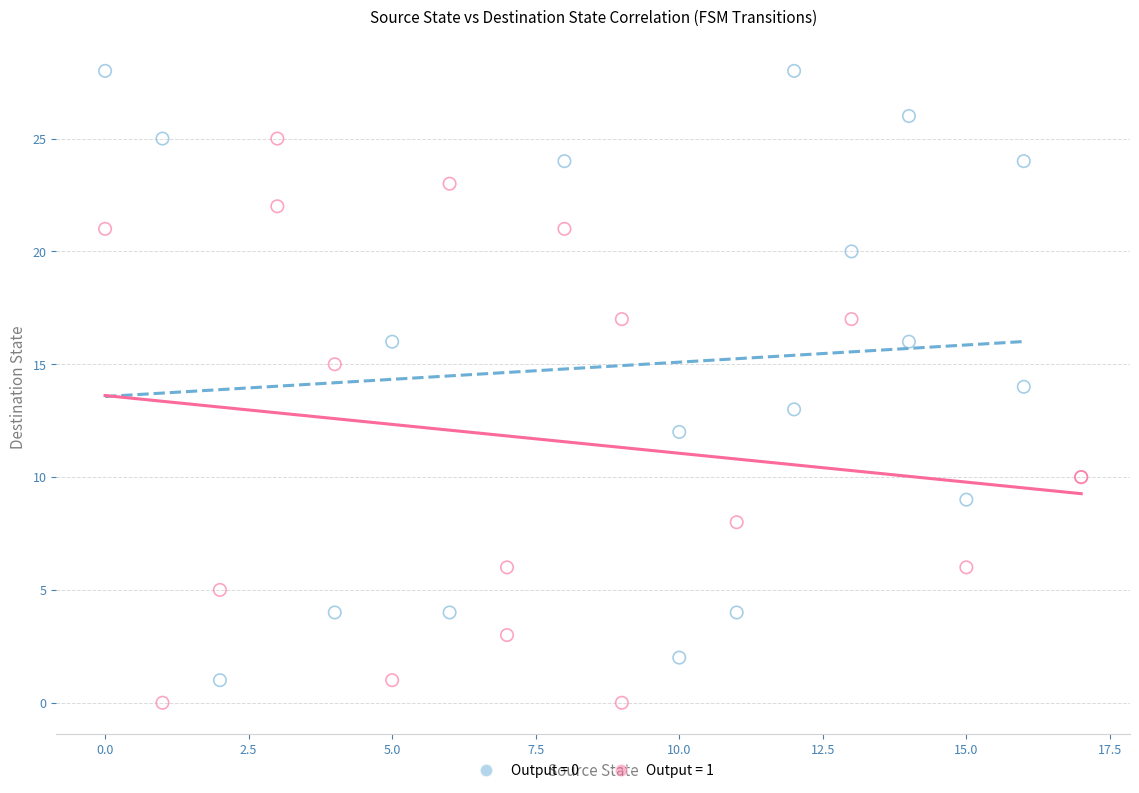

Which series reaches the maximum Y coordinate?

Output = 0